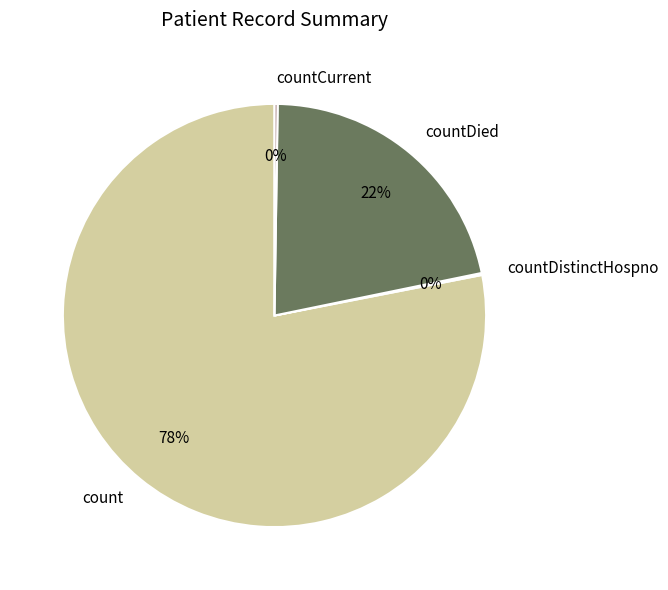

To the nearest percent, what is the average slice percentage?

25%